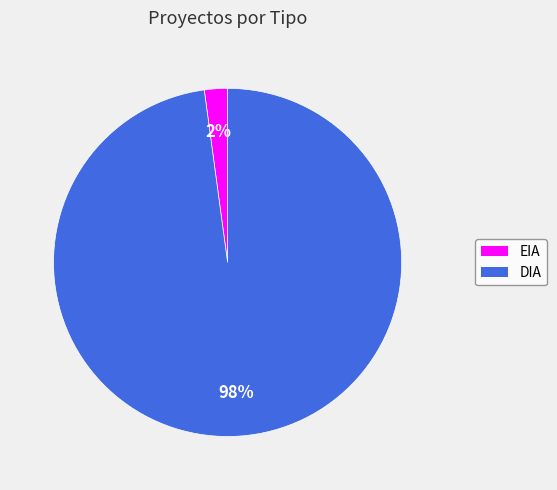

Is the sum of DIA and EIA greater than half?

Yes